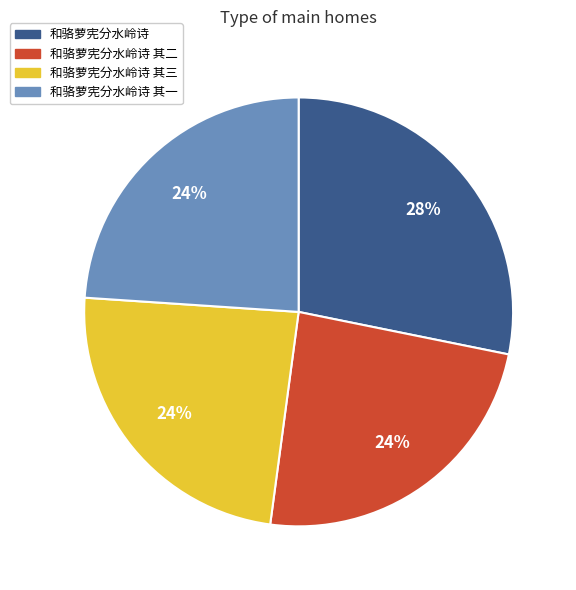

To the nearest percent, what is the difference between the largest and smallest slice percentages?

4%